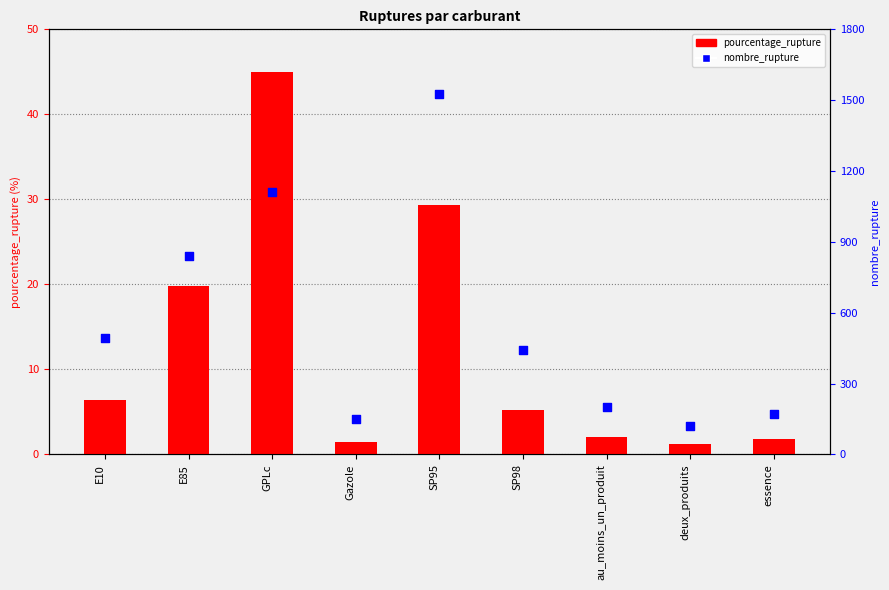

At how many categories does at least one series exceed 651?

3